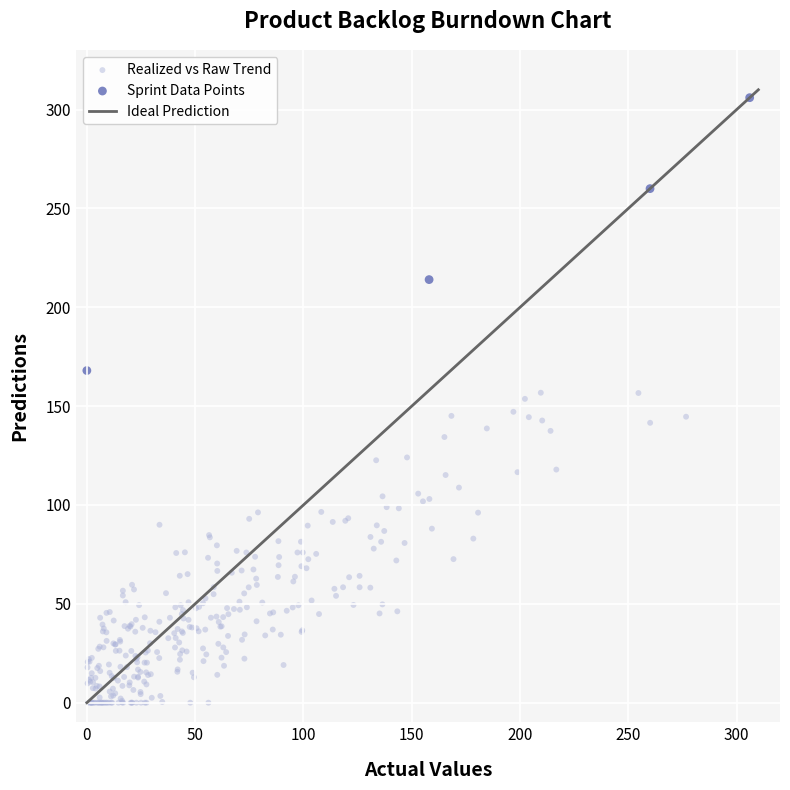

Which series has the widest spread of Y values?

Realized vs Raw Trend